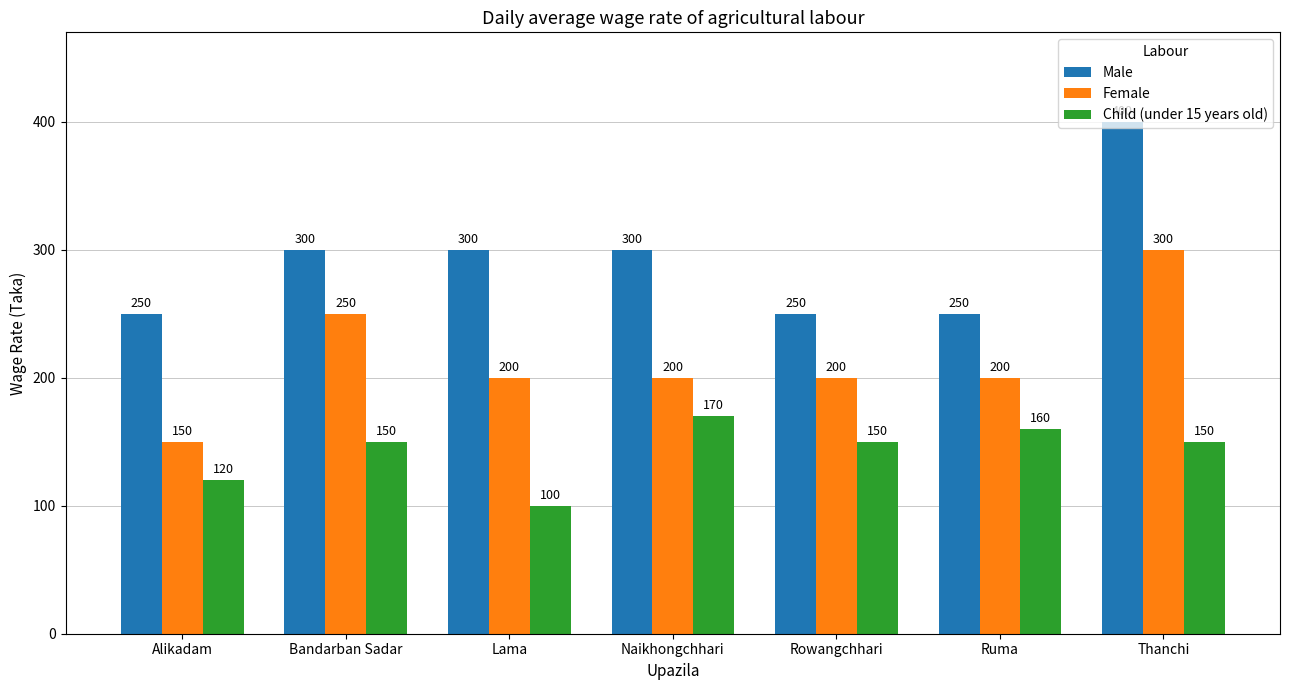

What position from the left is Alikadam?

1